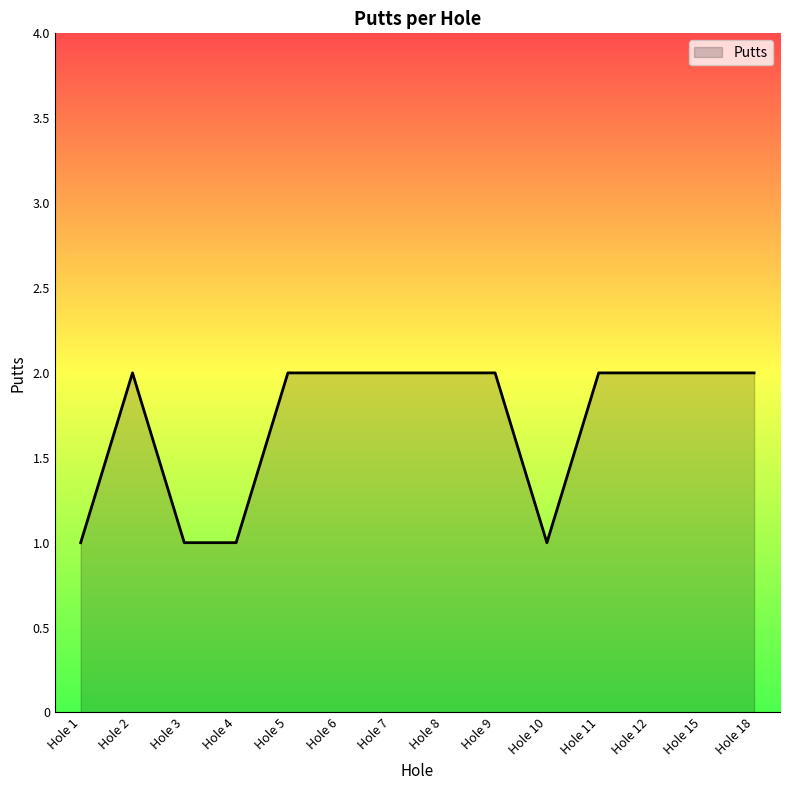

How many values are between 1 and 2?

14